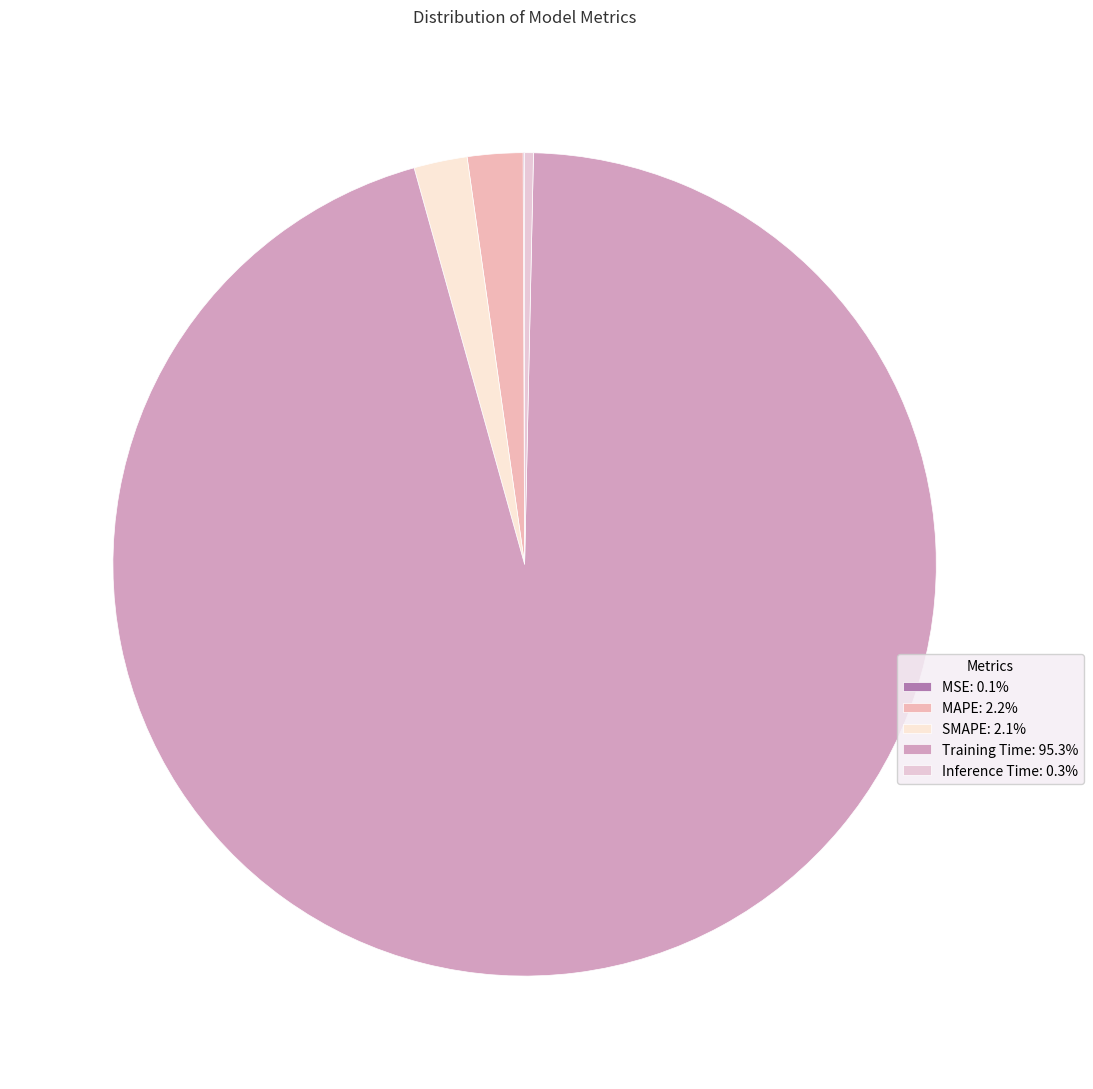

Which slice is the largest?

Training Time